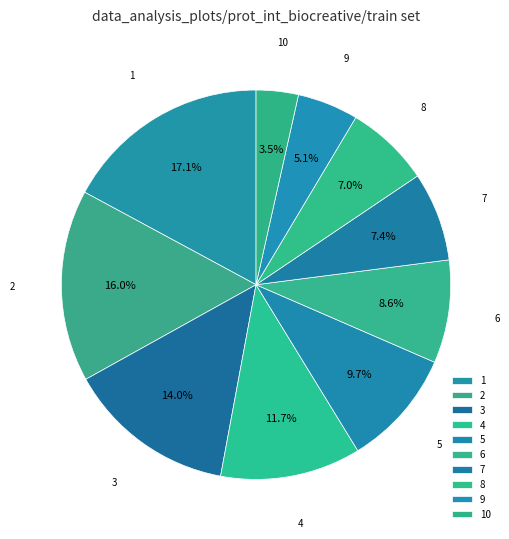

Which category has the smallest portion of the pie?

10